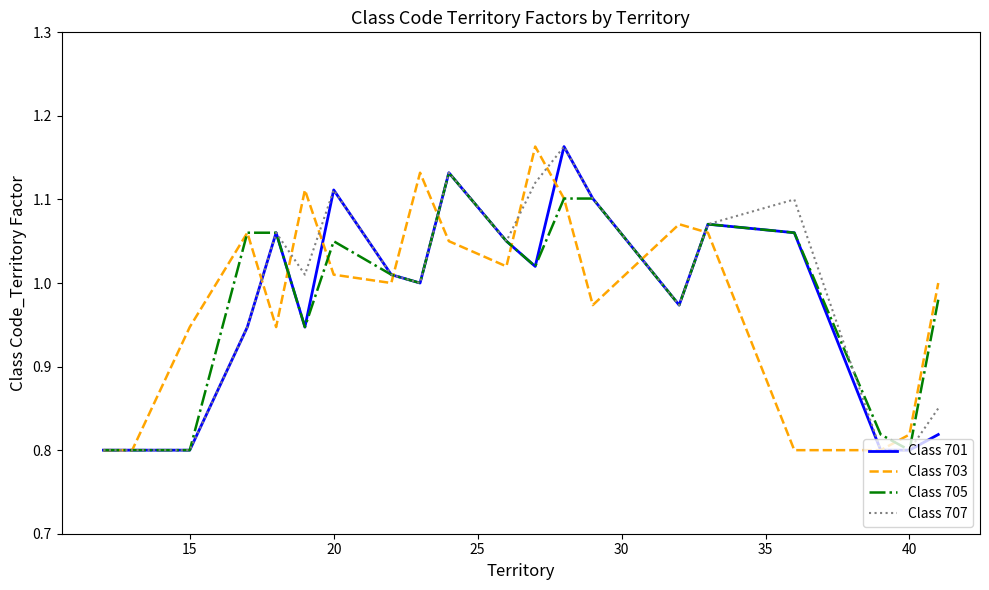

What is the sum of all Class 705 values?

19.6